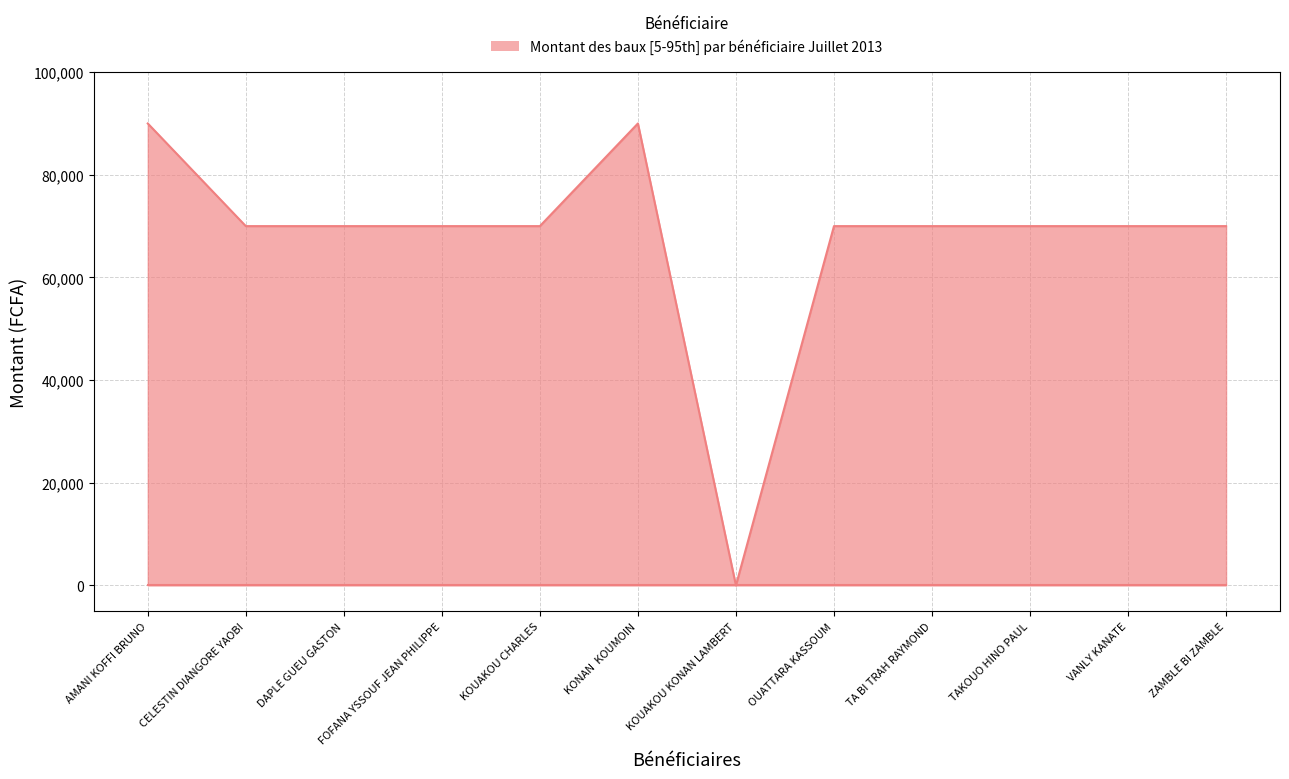

What is the difference between the maximum and minimum values?

90000